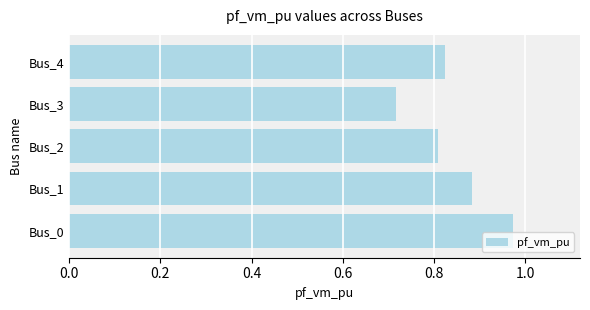

At which category does the chart reach its minimum across all series?

Bus_3